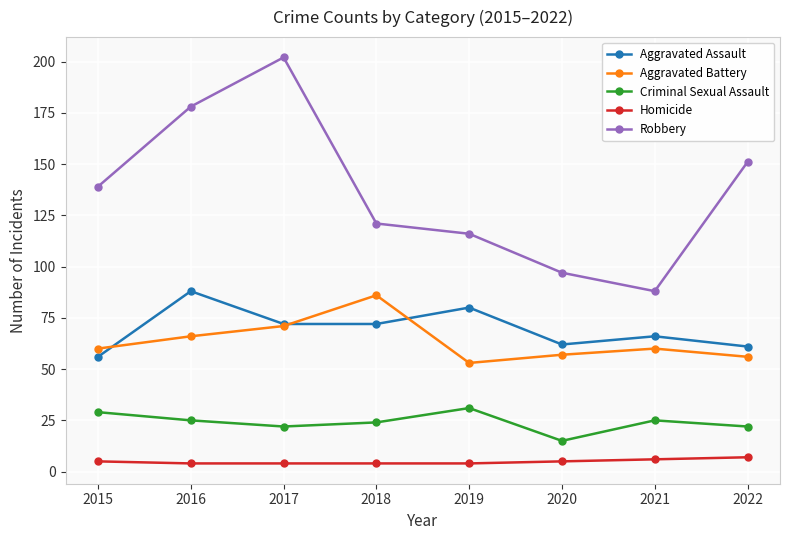

True or false: Homicide and Aggravated Battery intersect in this chart.

False